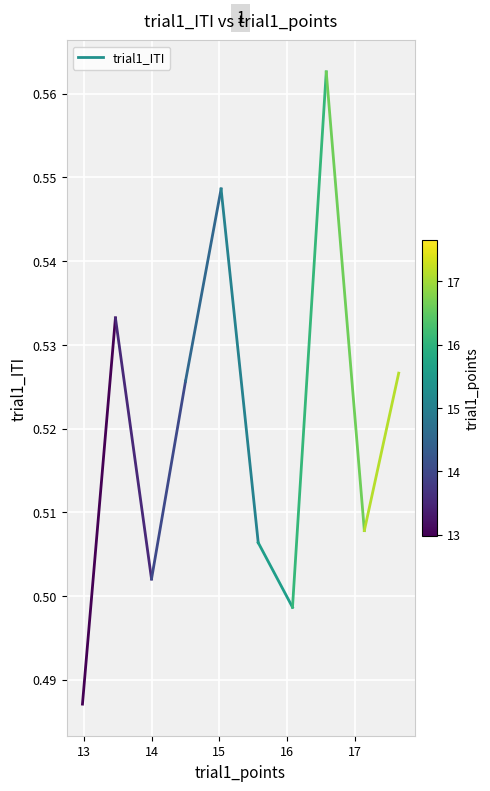

True or false: the data shows 0.5 at 13.998308.

True